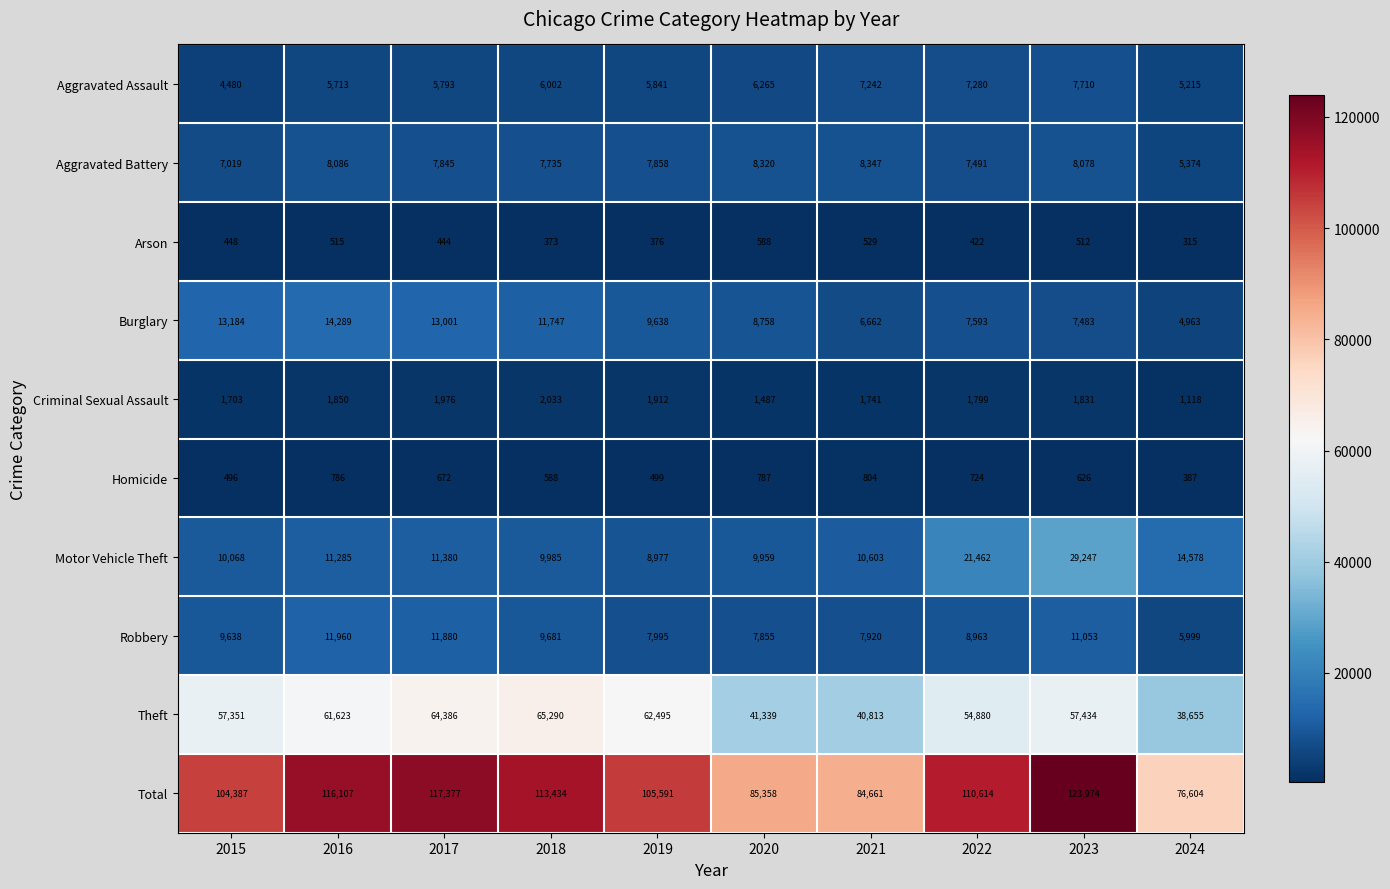

Count the number of data series in this chart.

10